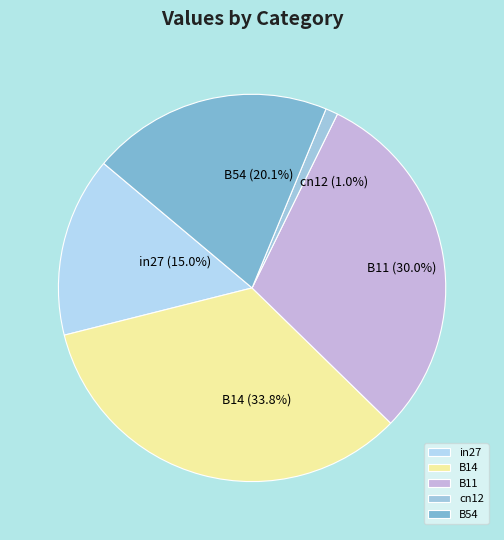

Is there any slice that represents more than half of the pie?

No